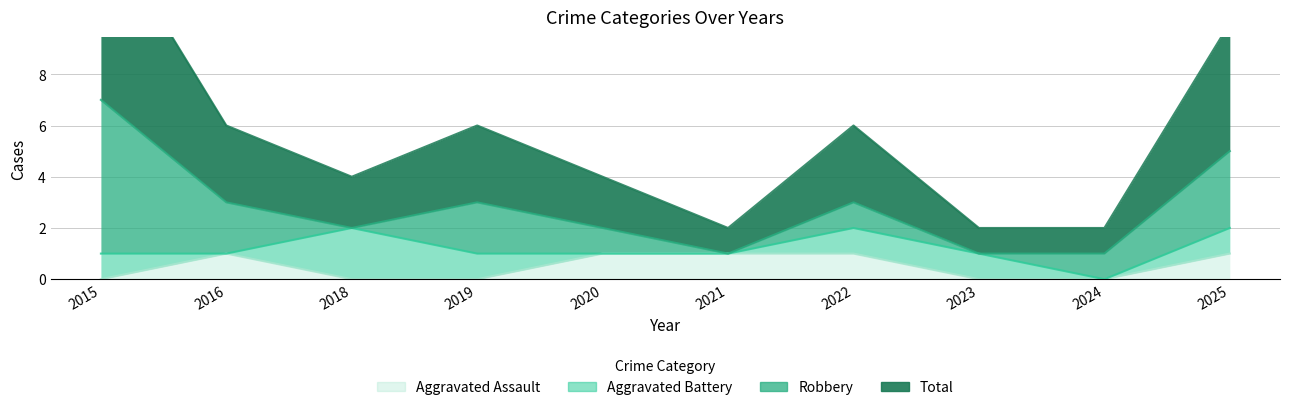

Which series changed the most between 2018 and 2024?

Total